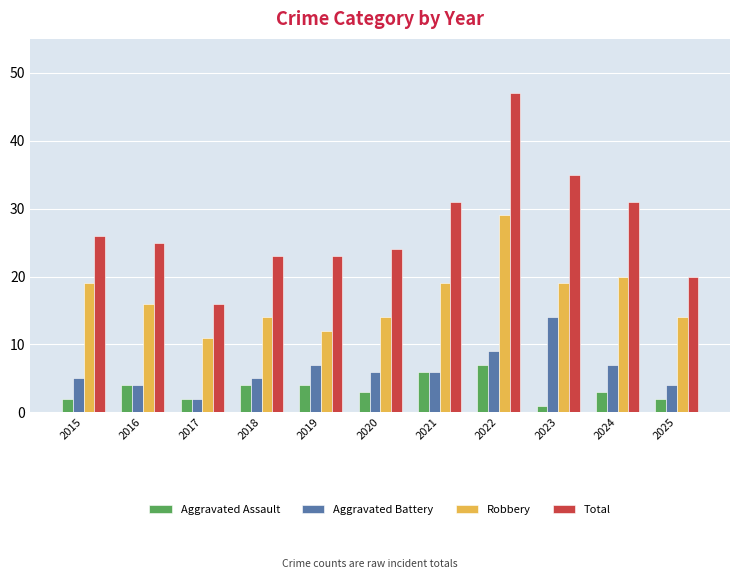

Is it true that Aggravated Battery equals 3 at 2020?

False